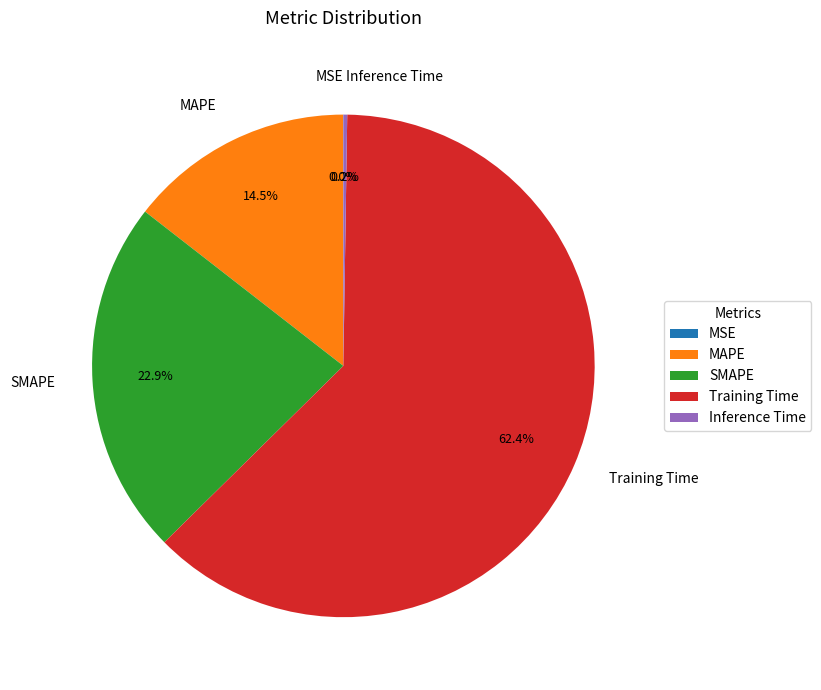

To the nearest percent, what is the difference between the largest and smallest slice percentages?

62%